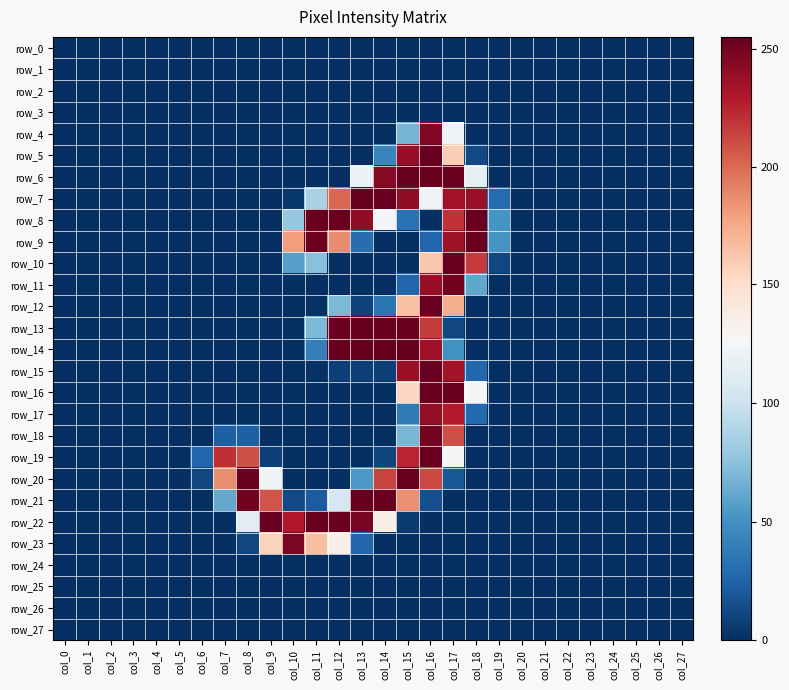

Which label corresponds to the largest value in the chart?

col_13